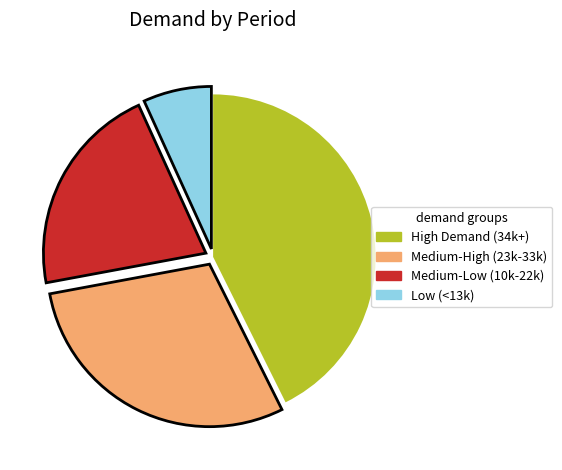

Which has a higher value, Medium-High (23k-33k) or Medium-Low (10k-22k)?

Medium-High (23k-33k)